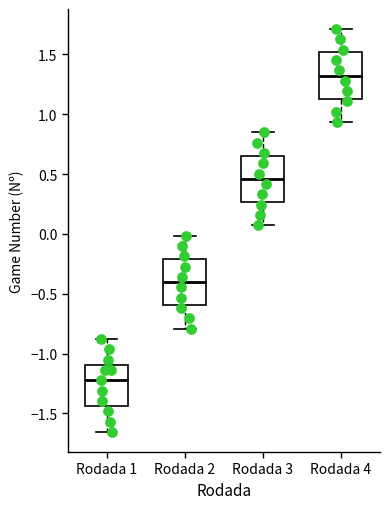

Where is the lower edge of the box for Rodada 4 on the y-axis? The values are not printed on the chart, so give them approximately, as read against the axis.

1.15